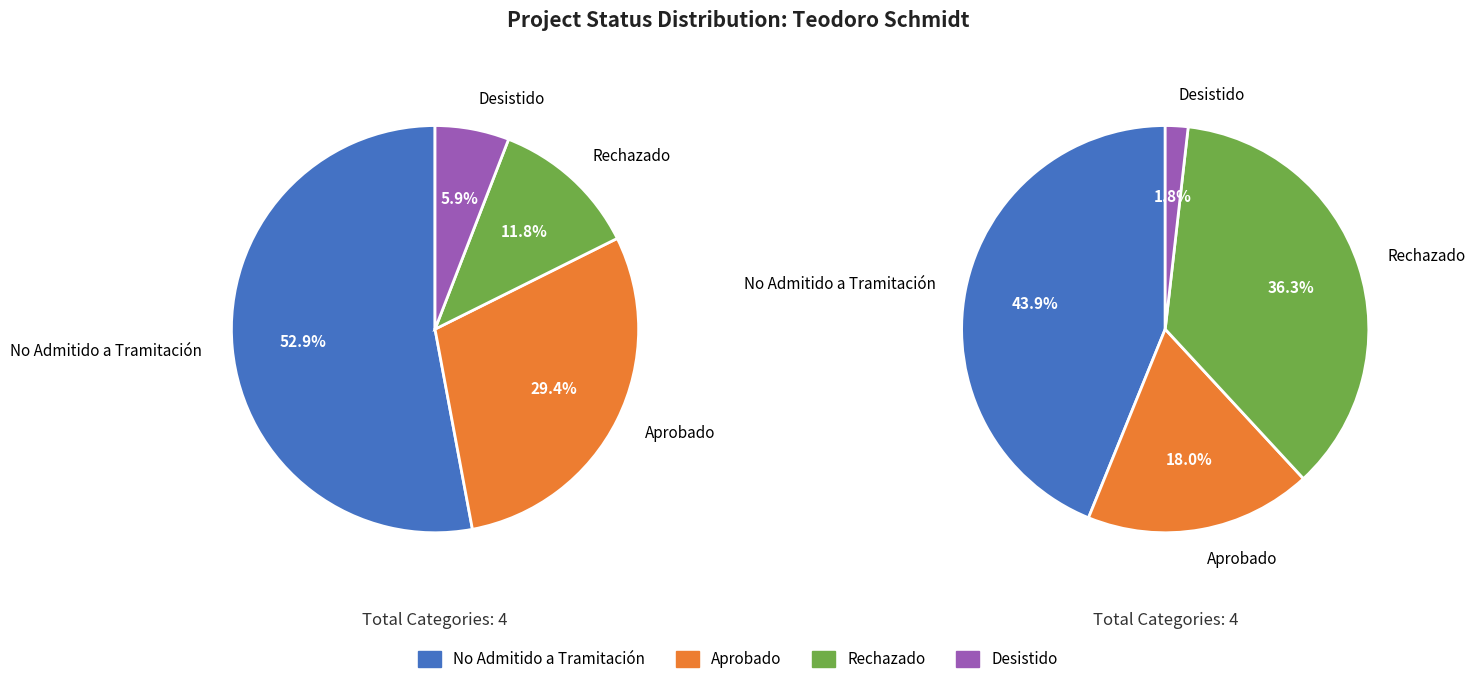

To the nearest percent, what percentage of the pie is No Admitido a Tramitación?

53%